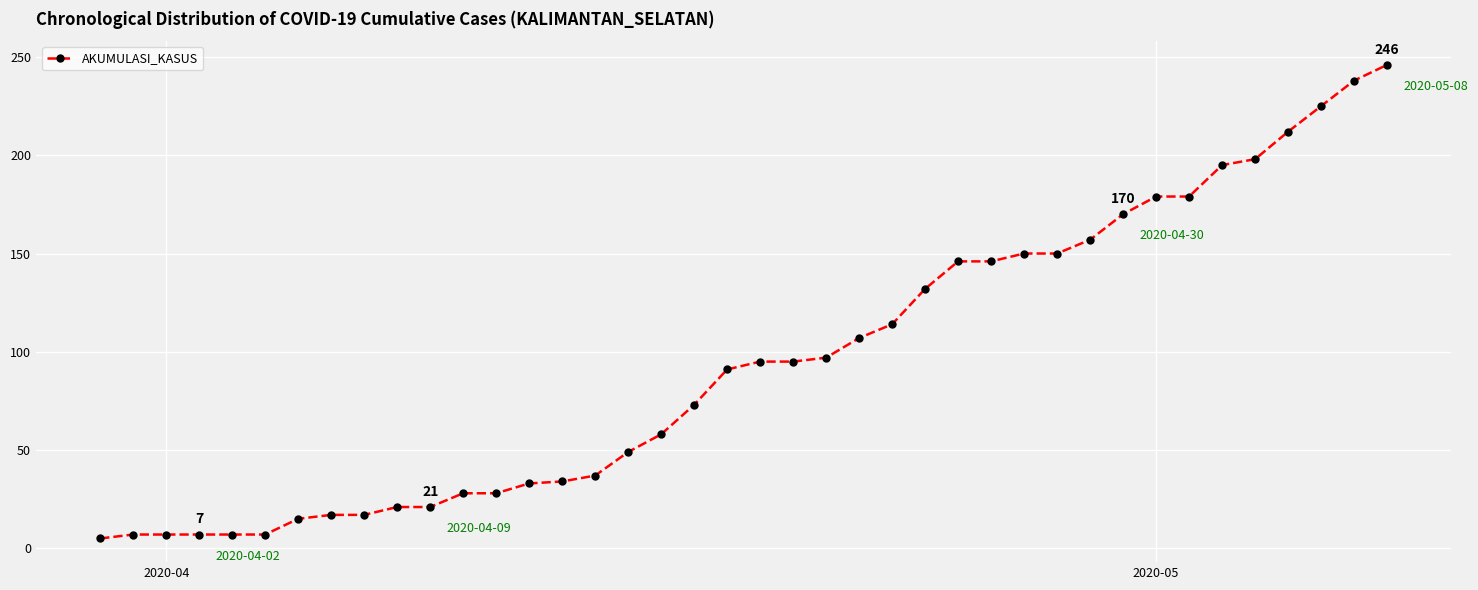

How many data points does each series have?

40